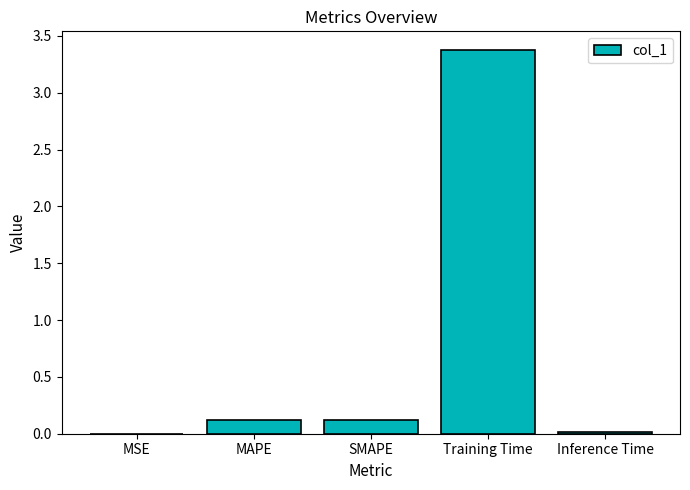

What value does the data have at Training Time?

3.4